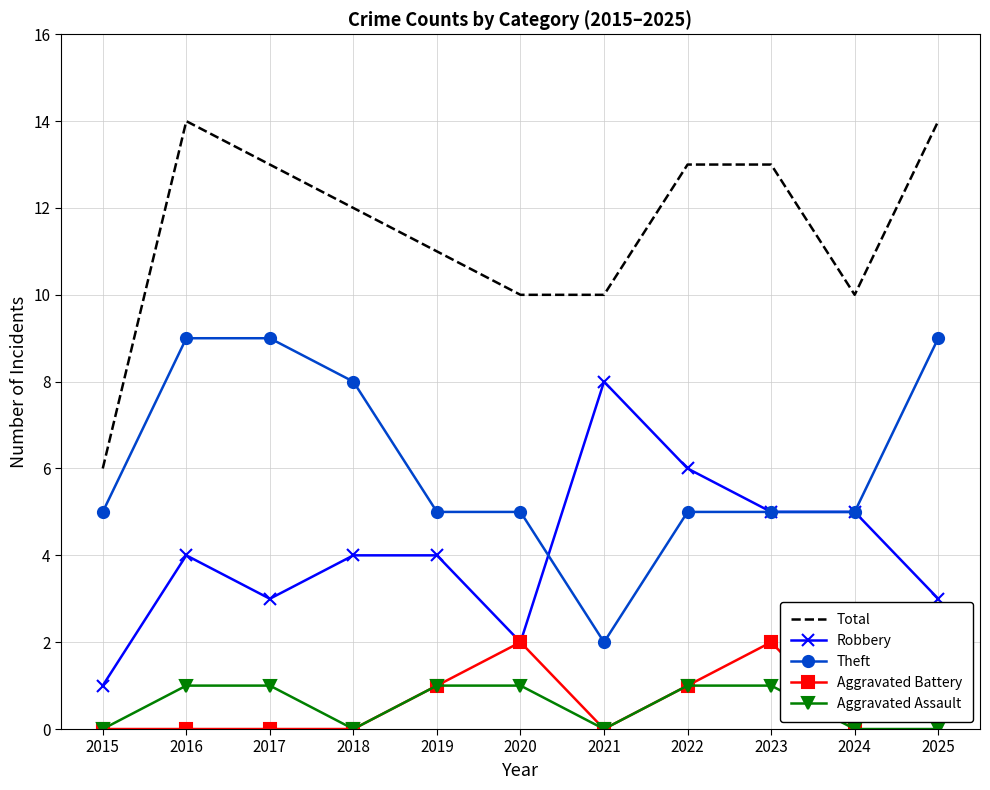

What is the lowest value of the Total series?

6